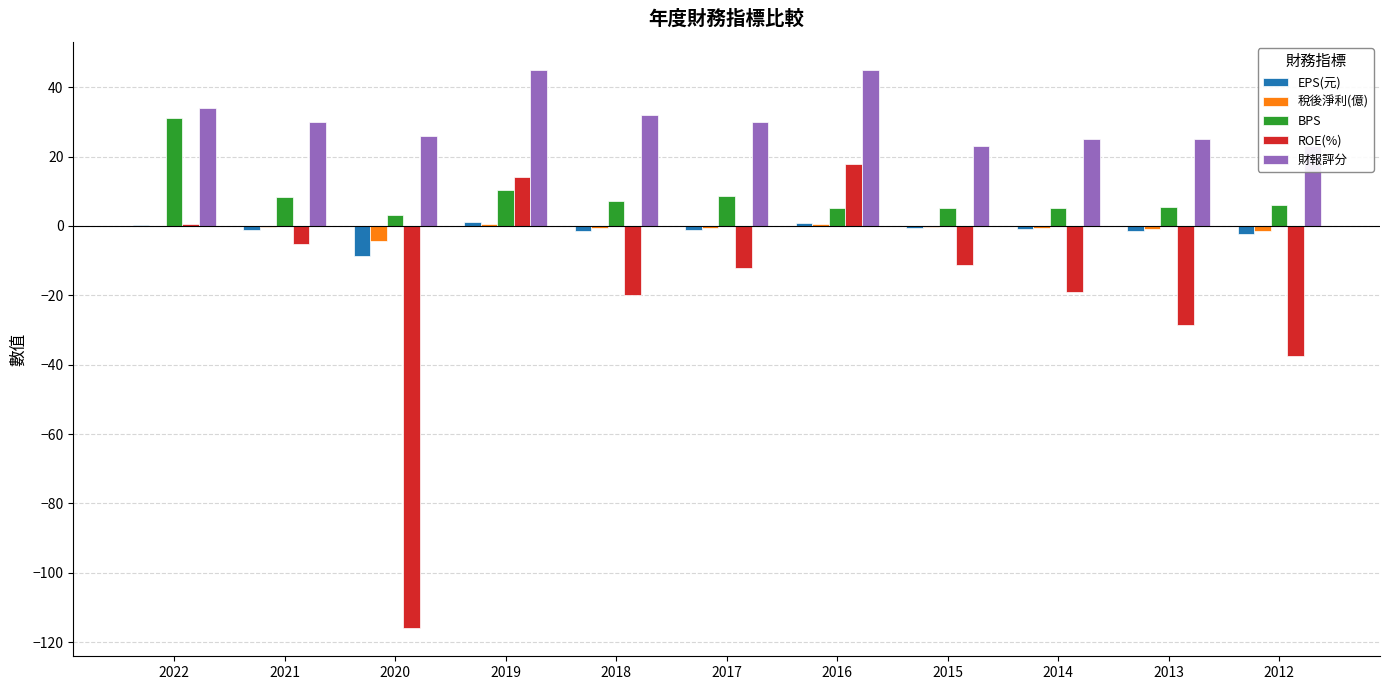

The 財報評分 series shows 5.7 at 2012. True or false?

False